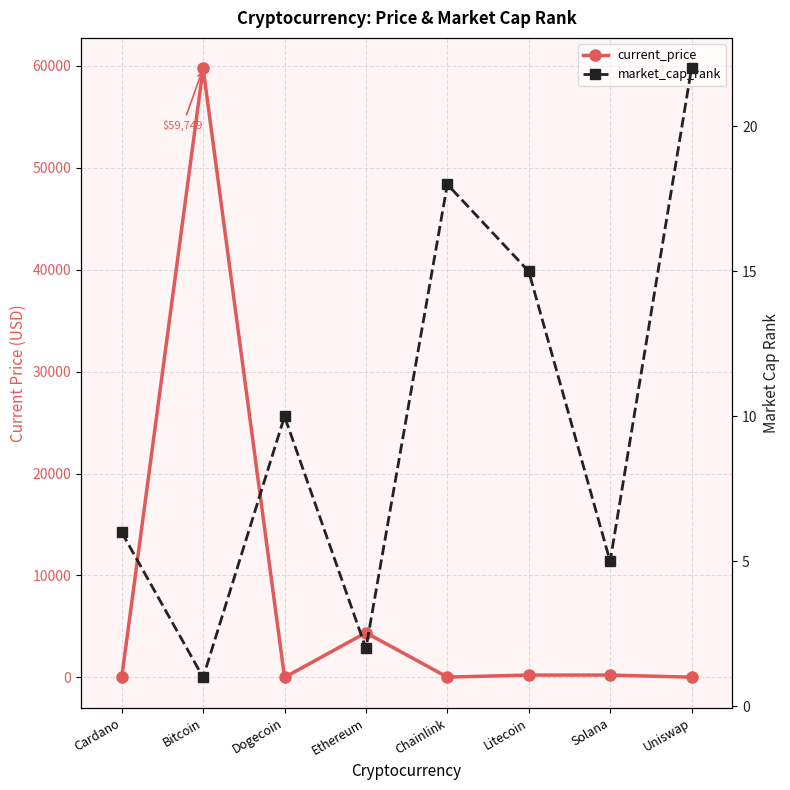

Which category has the lowest value in the market_cap_rank series?

Bitcoin